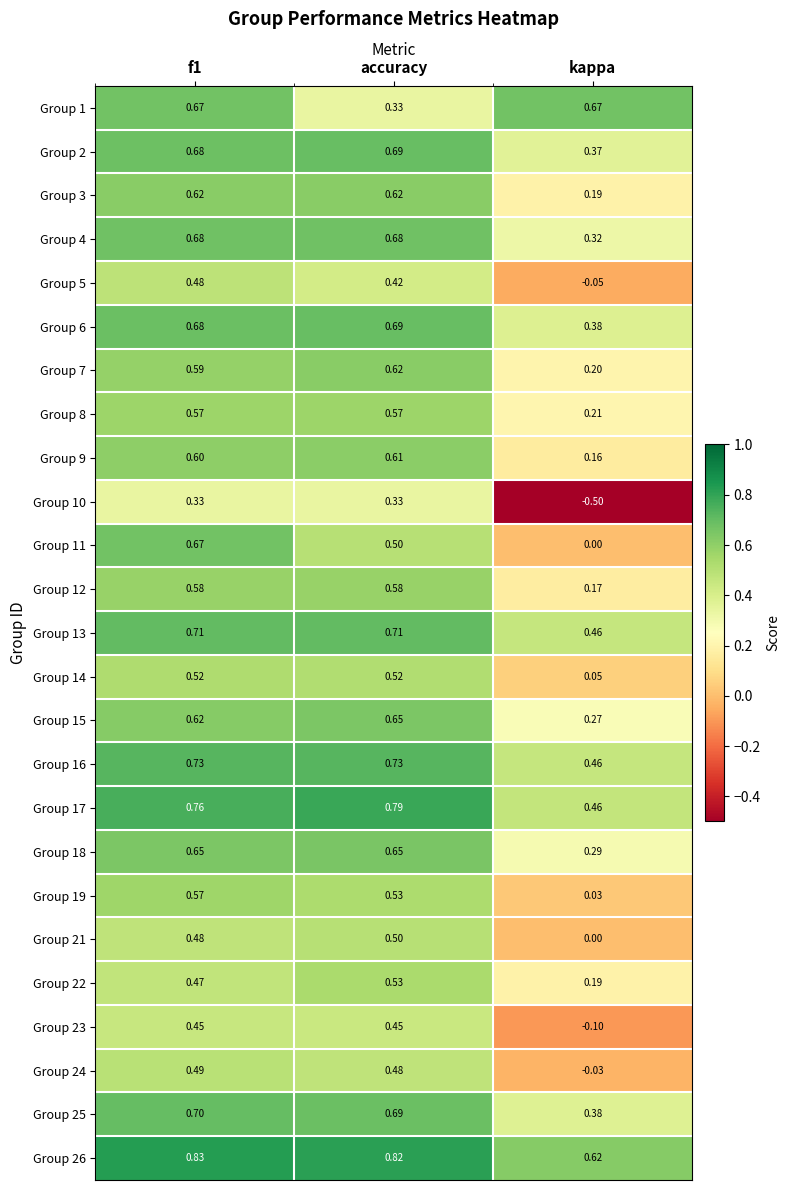

Which series has the widest spread of values?

Group 10